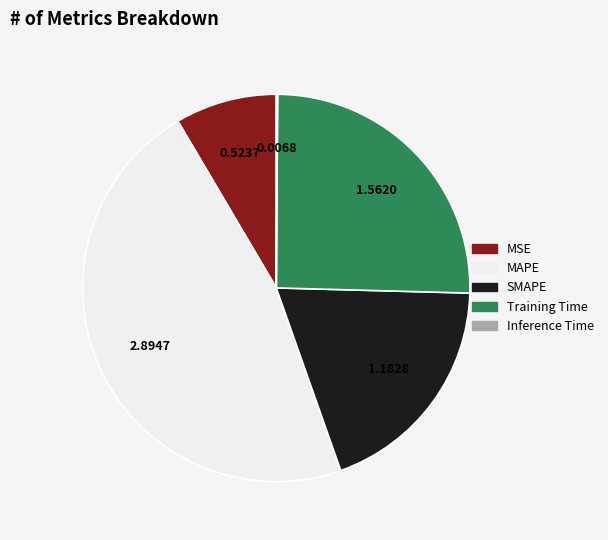

Which category has the biggest portion of the pie?

MAPE